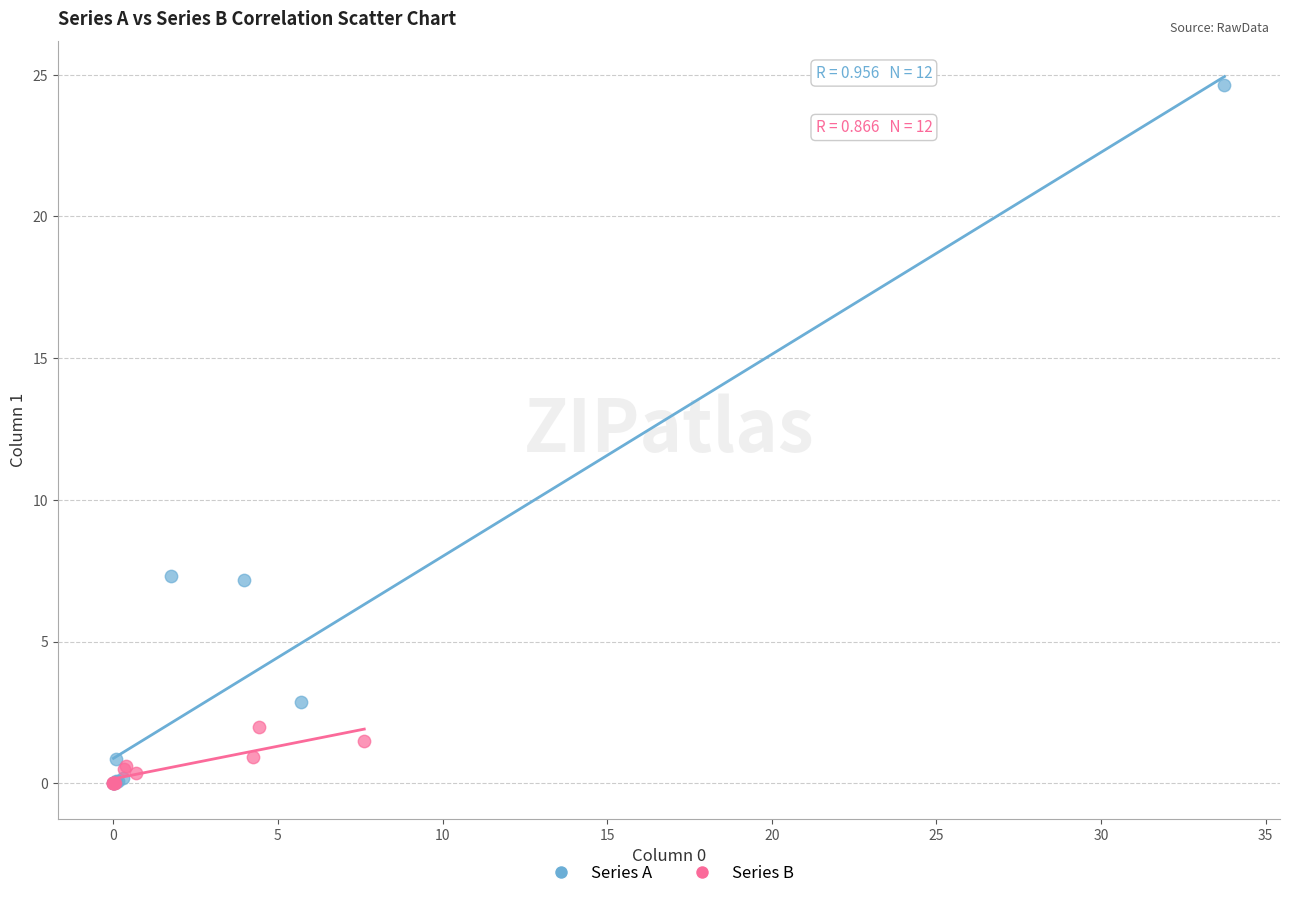

What are all the series names shown in the legend?

Series A, Series B